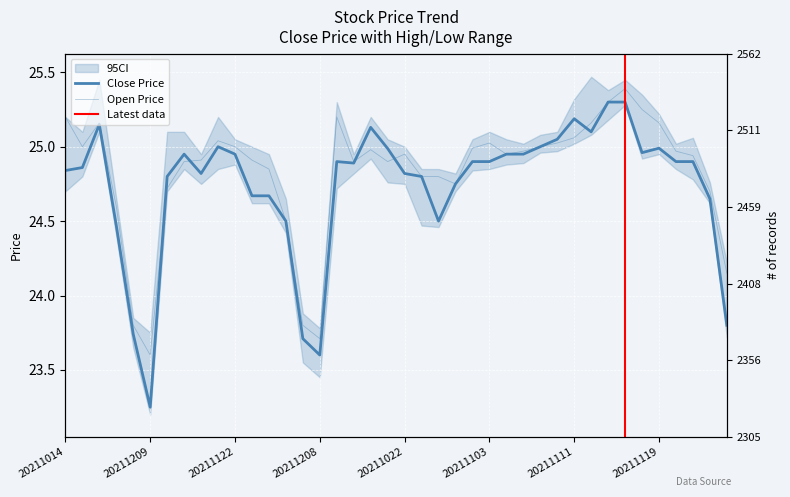

What is the difference between the maximum and second lowest values in the open series?

1.7